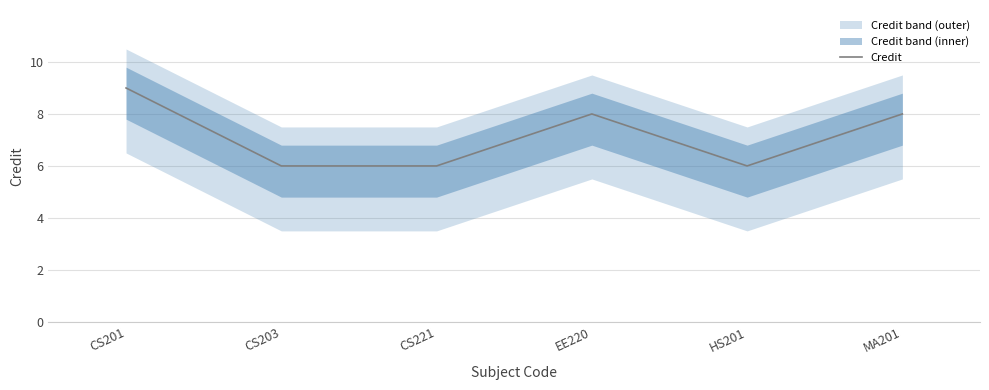

How many values are between 6 and 8?

5